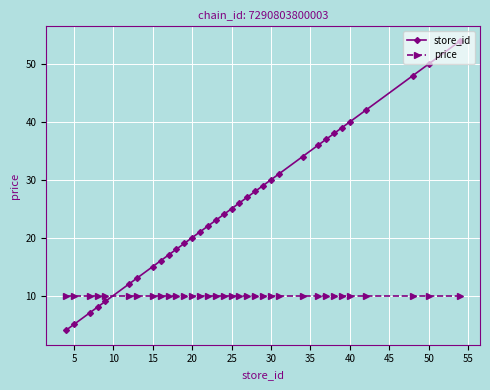

List the series in order of their overall mean, highest first.

store_id, price